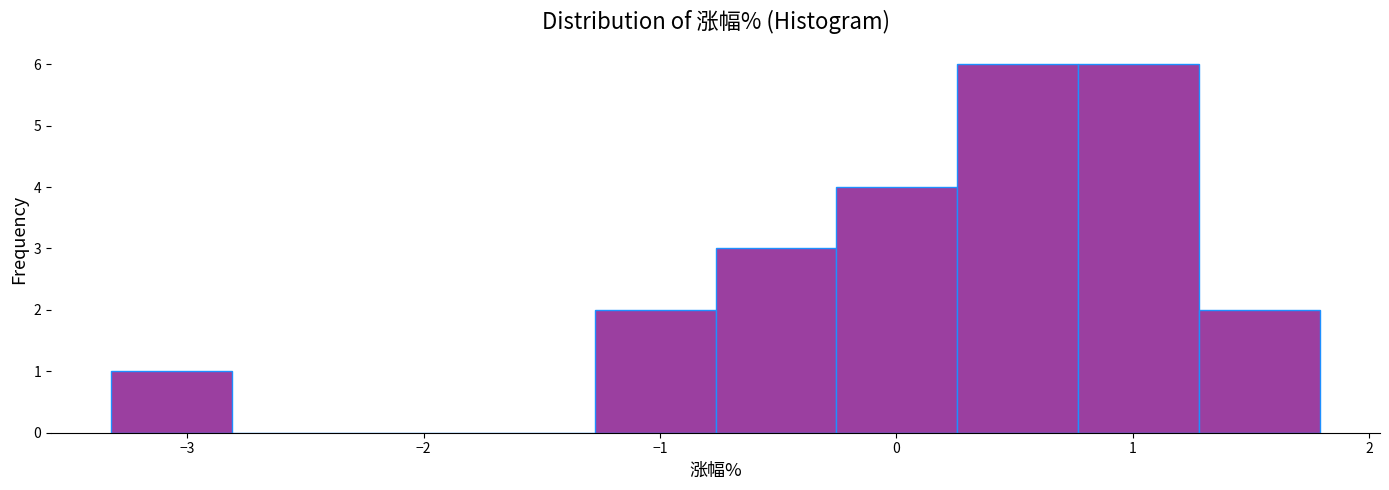

What is the height of the bar covering 0.3 to 0.8 on the x-axis? Neither the bar edges nor the heights are printed on the chart, so give them approximately, as read against the axes.

6